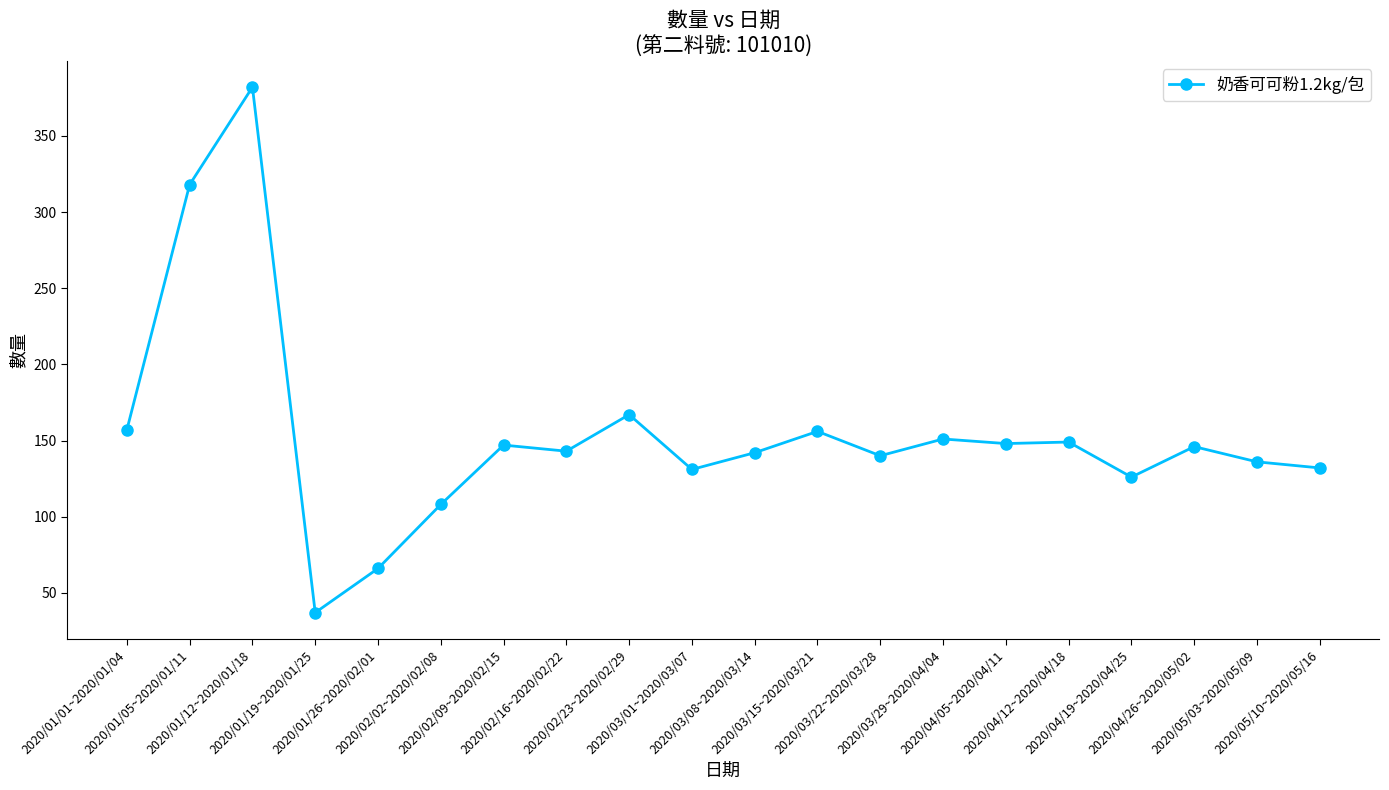

The chart shows a value of 250 at 2020/04/05~2020/04/11. True or false?

False